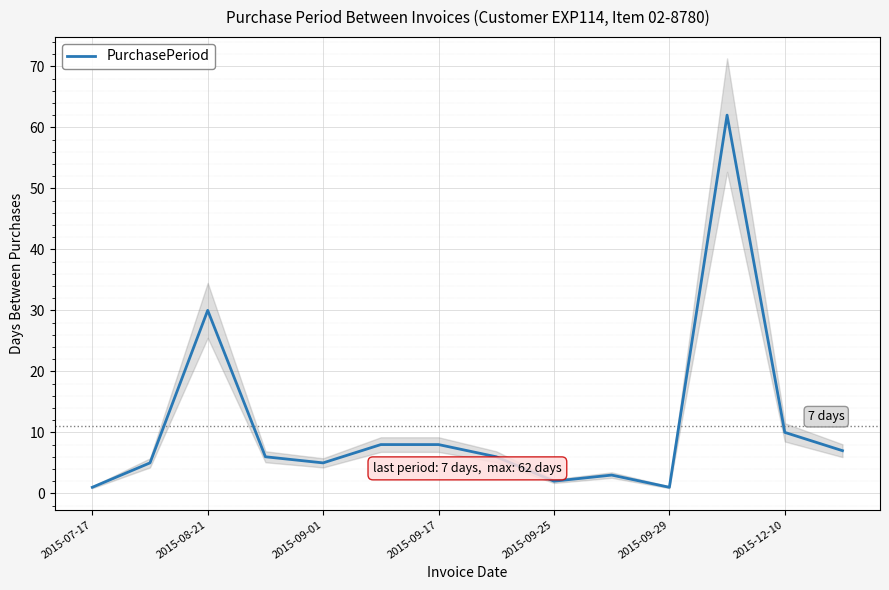

What is the highest value of the PurchasePeriod series?

62